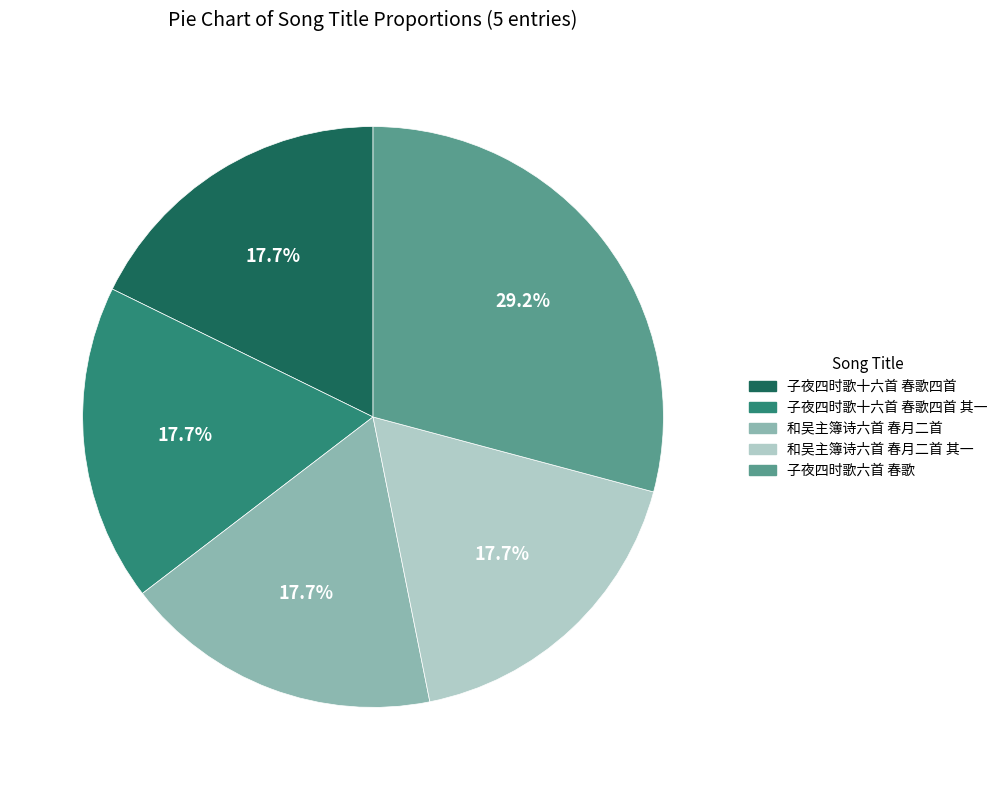

True or false: 子夜四时歌十六首 春歌四首 其一 accounts for 32% of the total.

False